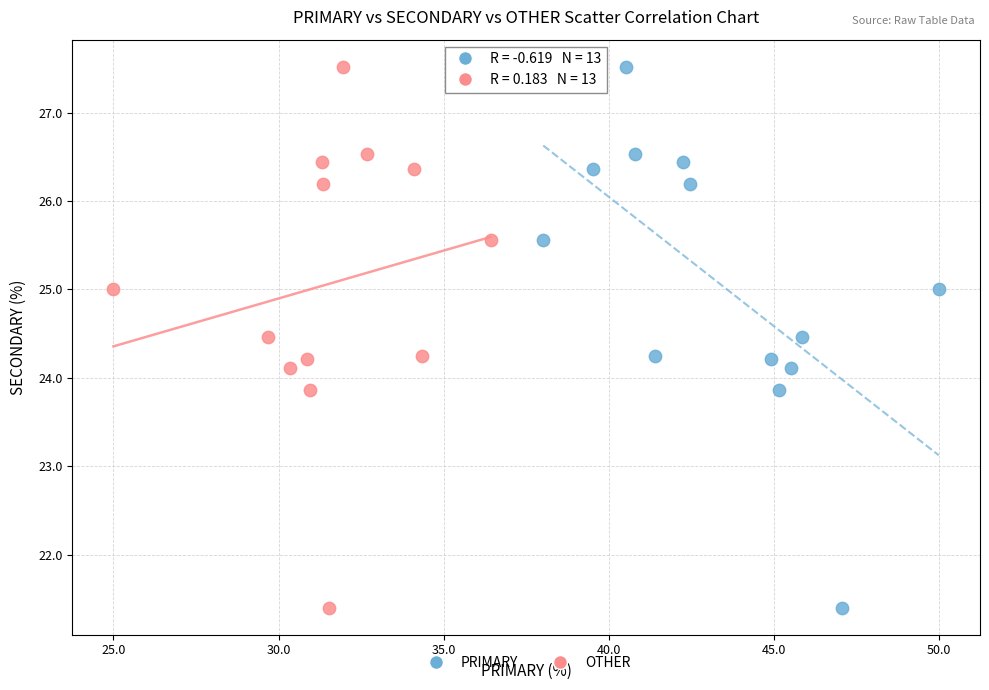

What are all the series names shown in the legend?

PRIMARY, OTHER